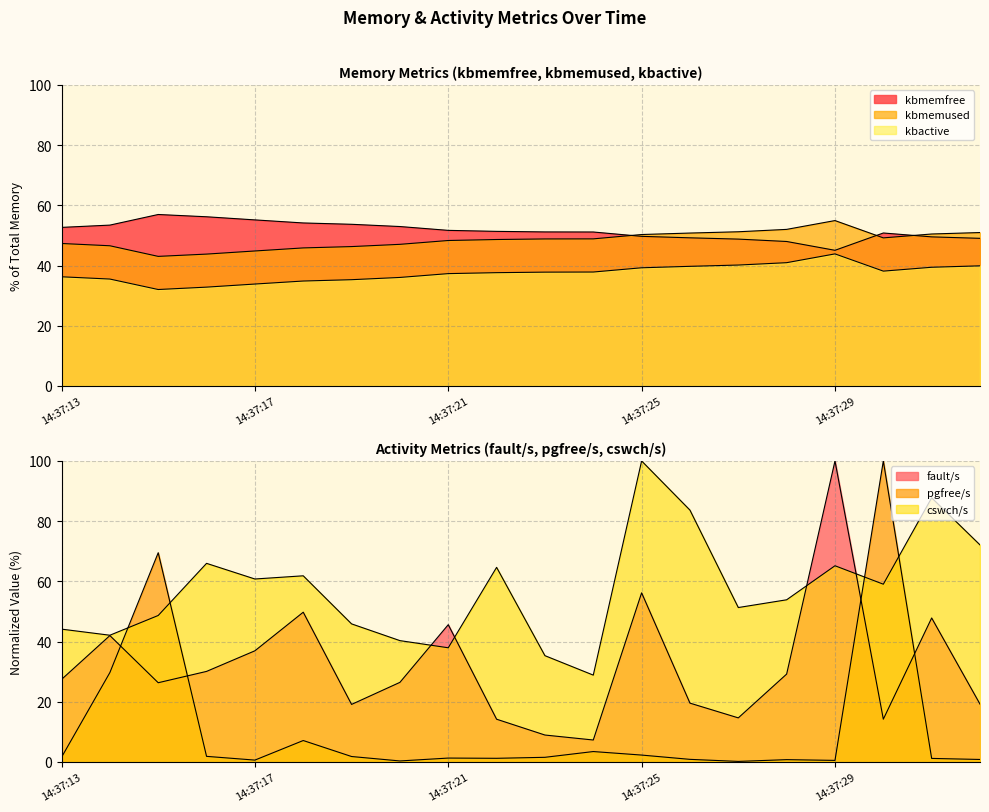

The fault/s series shows 22.5 at 14:37:22. True or false?

False